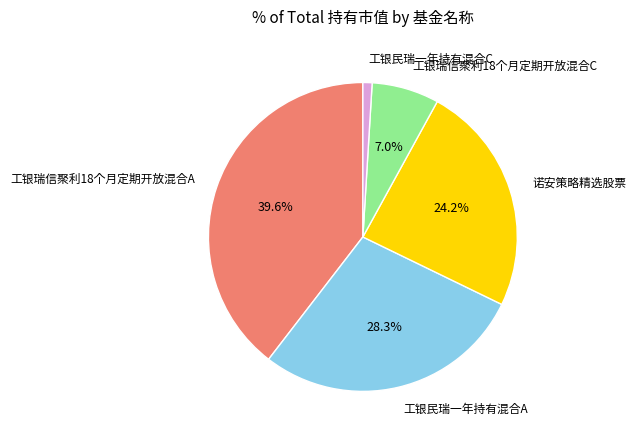

Is it true that 工银民瑞一年持有混合A is 28% of the pie?

True